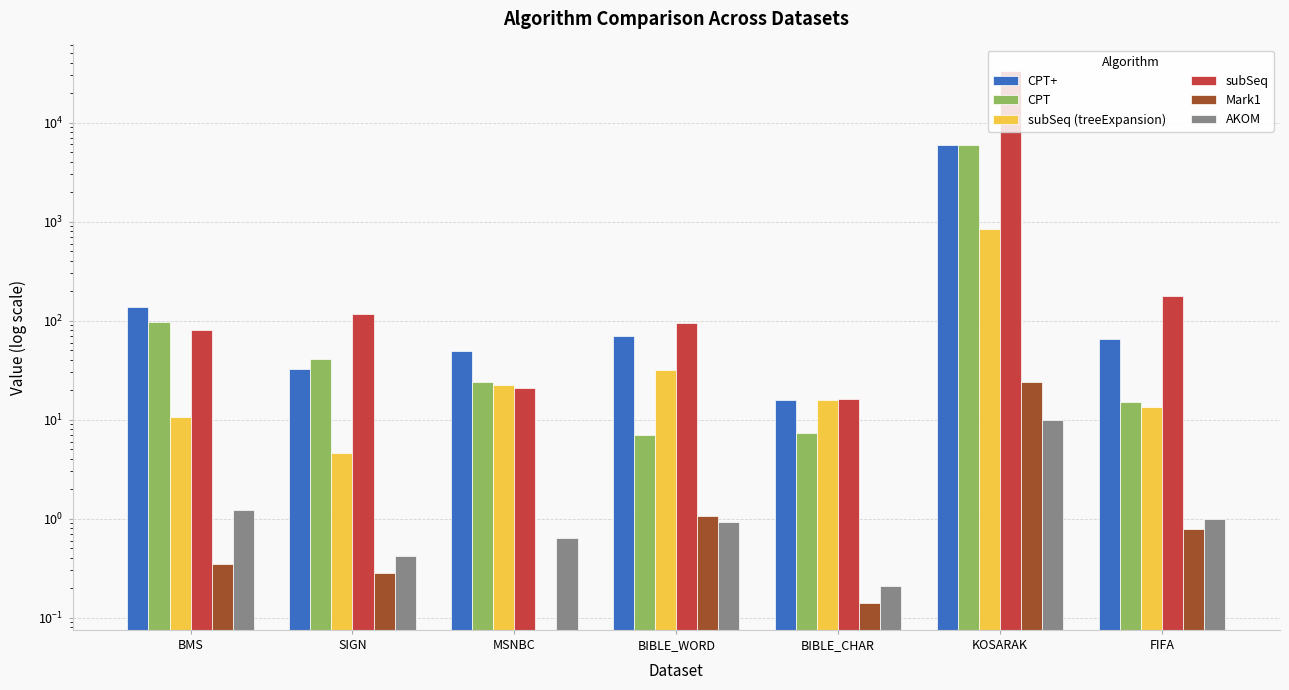

Between MSNBC and BIBLE_CHAR, which is larger?

MSNBC